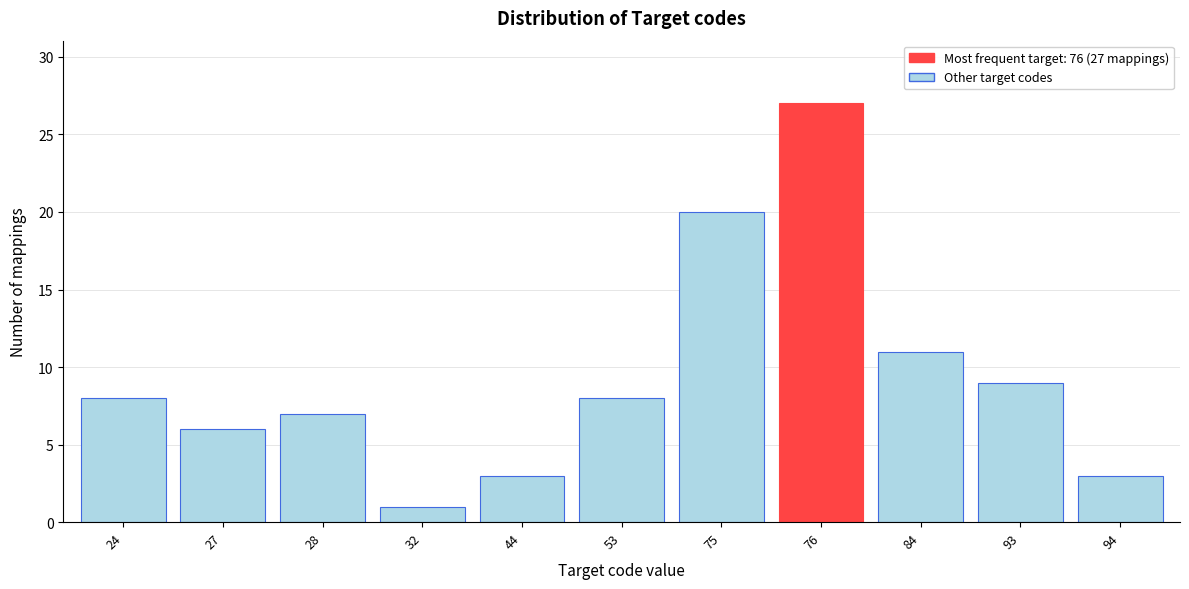

Reading left to right, what are all the values shown in this chart?

24=8	27=6	28=7	32=1	44=3	53=8	75=20	76=27	84=11	93=9	94=3